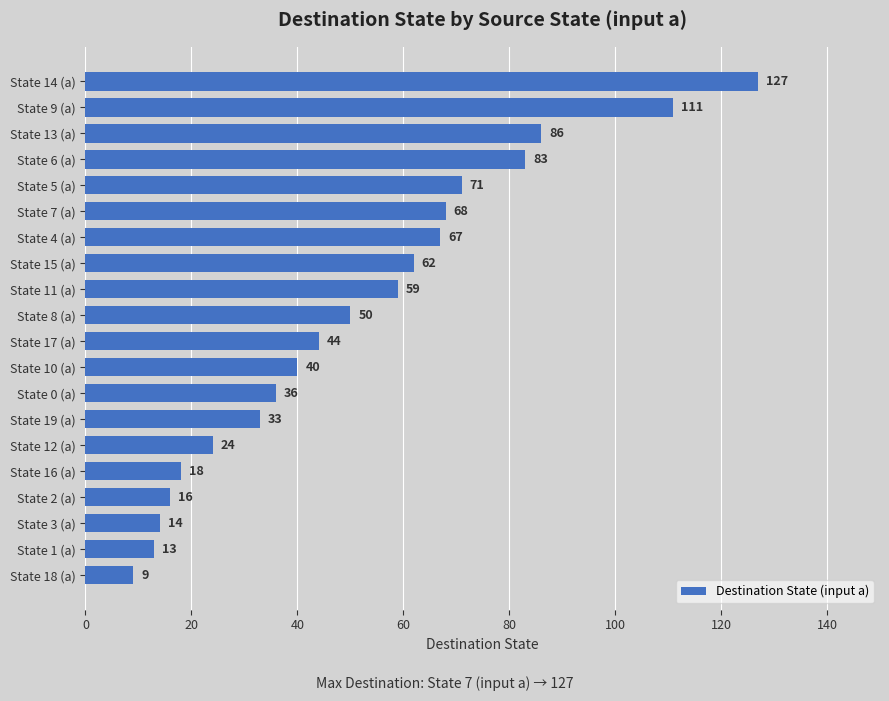

List the labels in order of value, smallest first.

State 18 (a), State 1 (a), State 3 (a), State 2 (a), State 16 (a), State 12 (a), State 19 (a), State 0 (a), State 10 (a), State 17 (a), State 8 (a), State 11 (a), State 15 (a), State 4 (a), State 7 (a), State 5 (a), State 6 (a), State 13 (a), State 9 (a), State 14 (a)